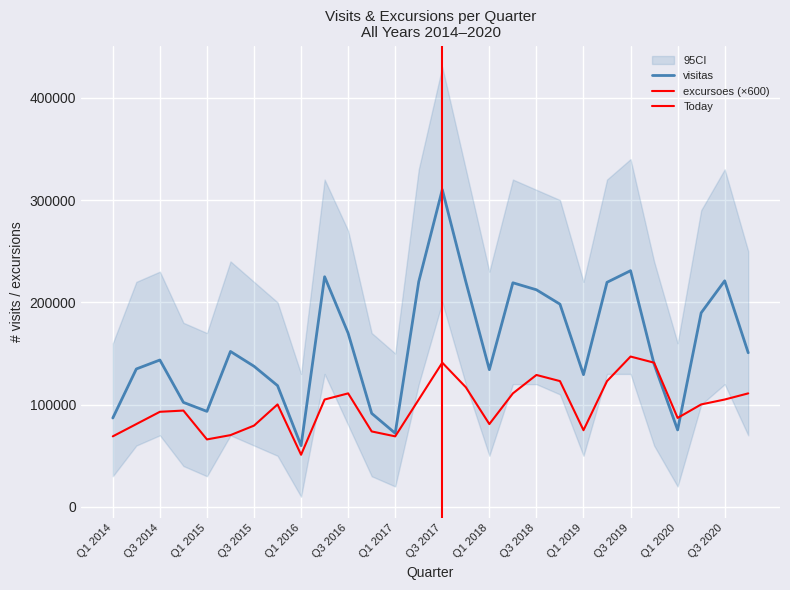

Which series ends up on top after the final intersection of excursoes and visitas?

visitas